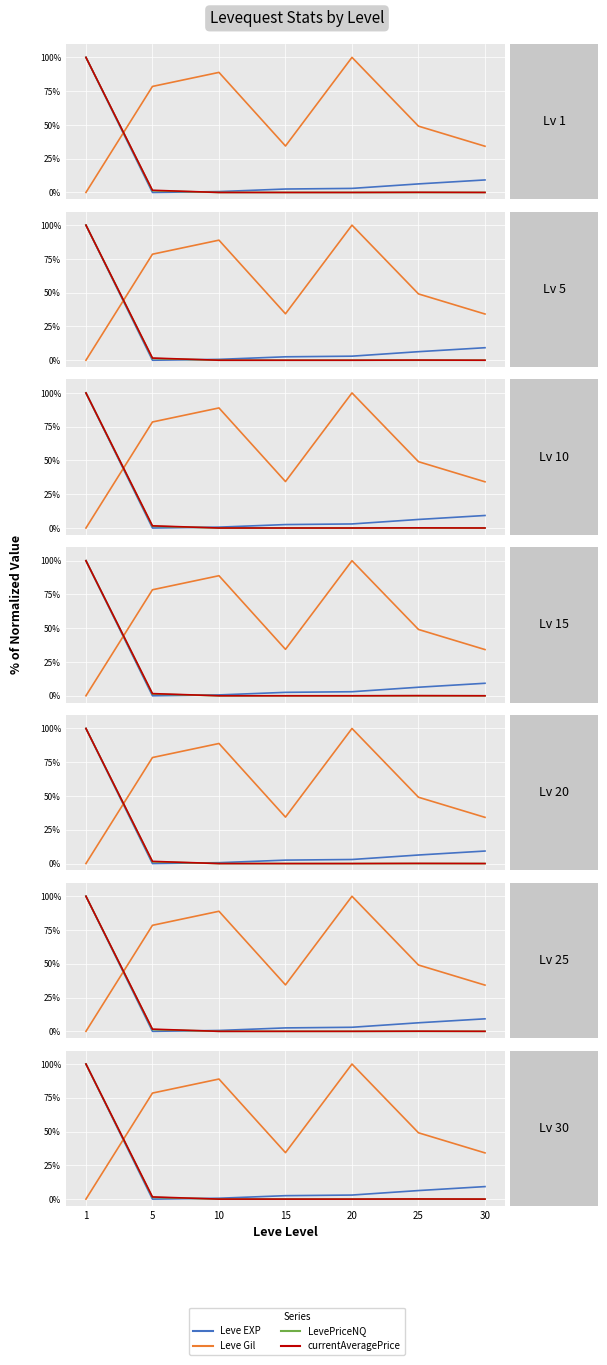

What is the difference between the Leve Gil values at 1 and 25?

49.1